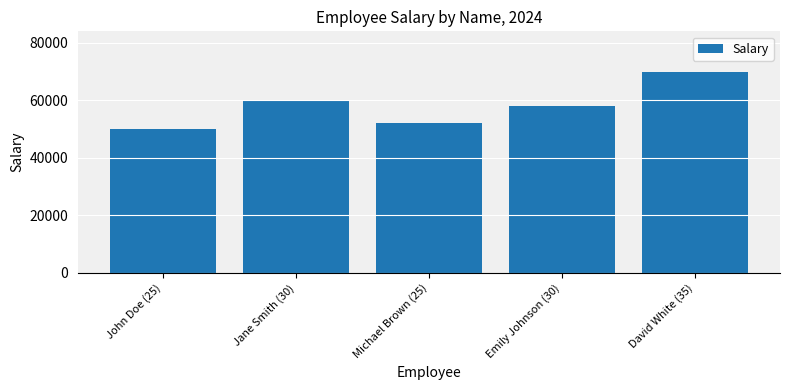

List the labels in order of value, largest first.

David White (35), Jane Smith (30), Emily Johnson (30), Michael Brown (25), John Doe (25)